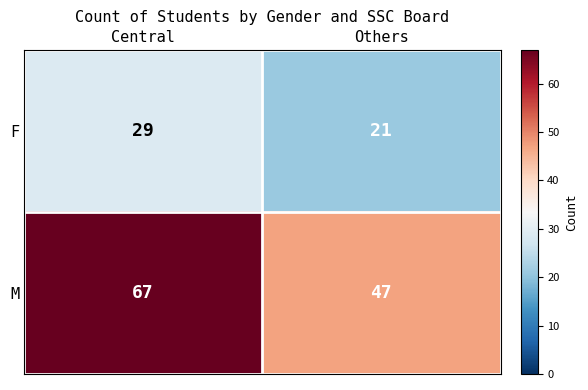

What is the approximate value of F at Central?

29